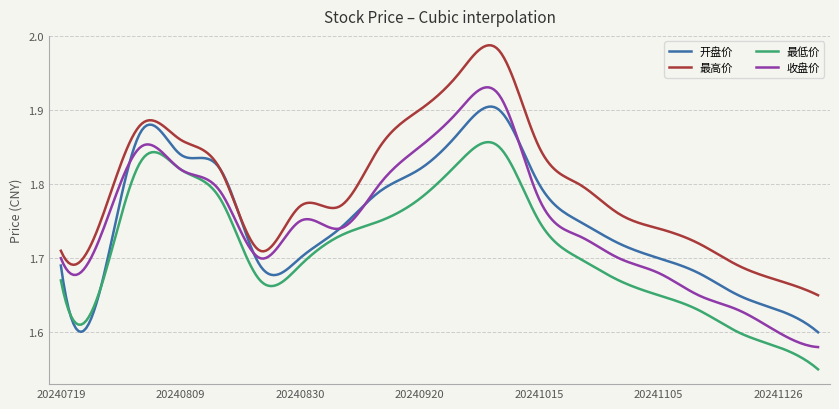

What is the difference between the maximum and second lowest values in the 收盘价 series?

0.4